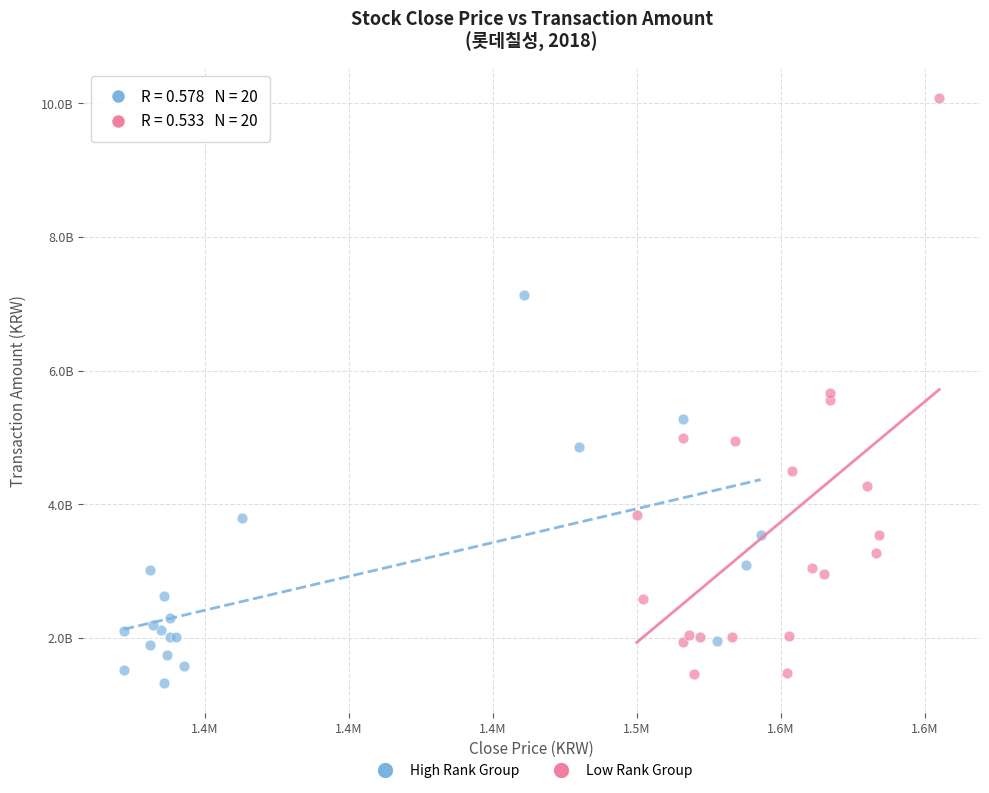

What are all the series names shown in the legend?

High Rank Group, Low Rank Group